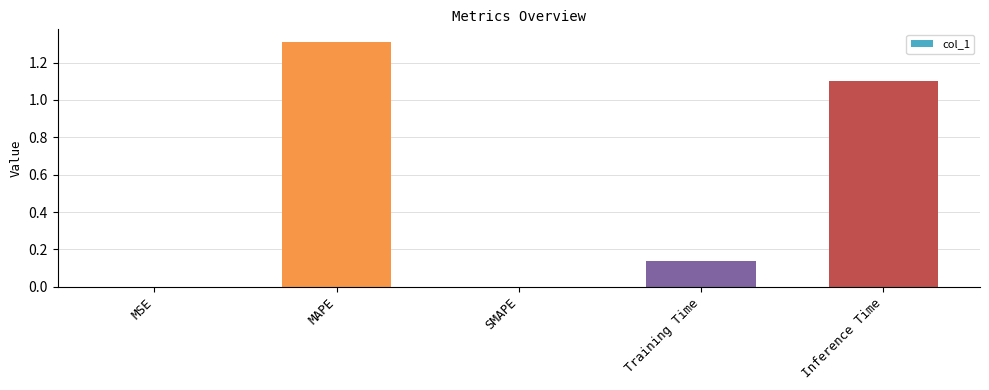

The chart shows a value of 0.0 at MSE. True or false?

True